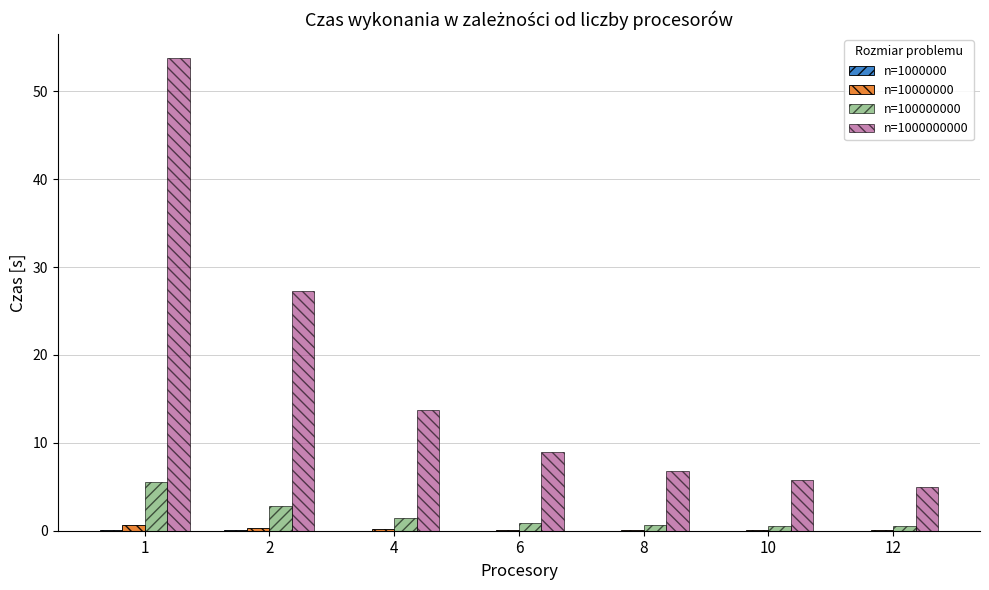

What is the greatest value displayed?

53.8